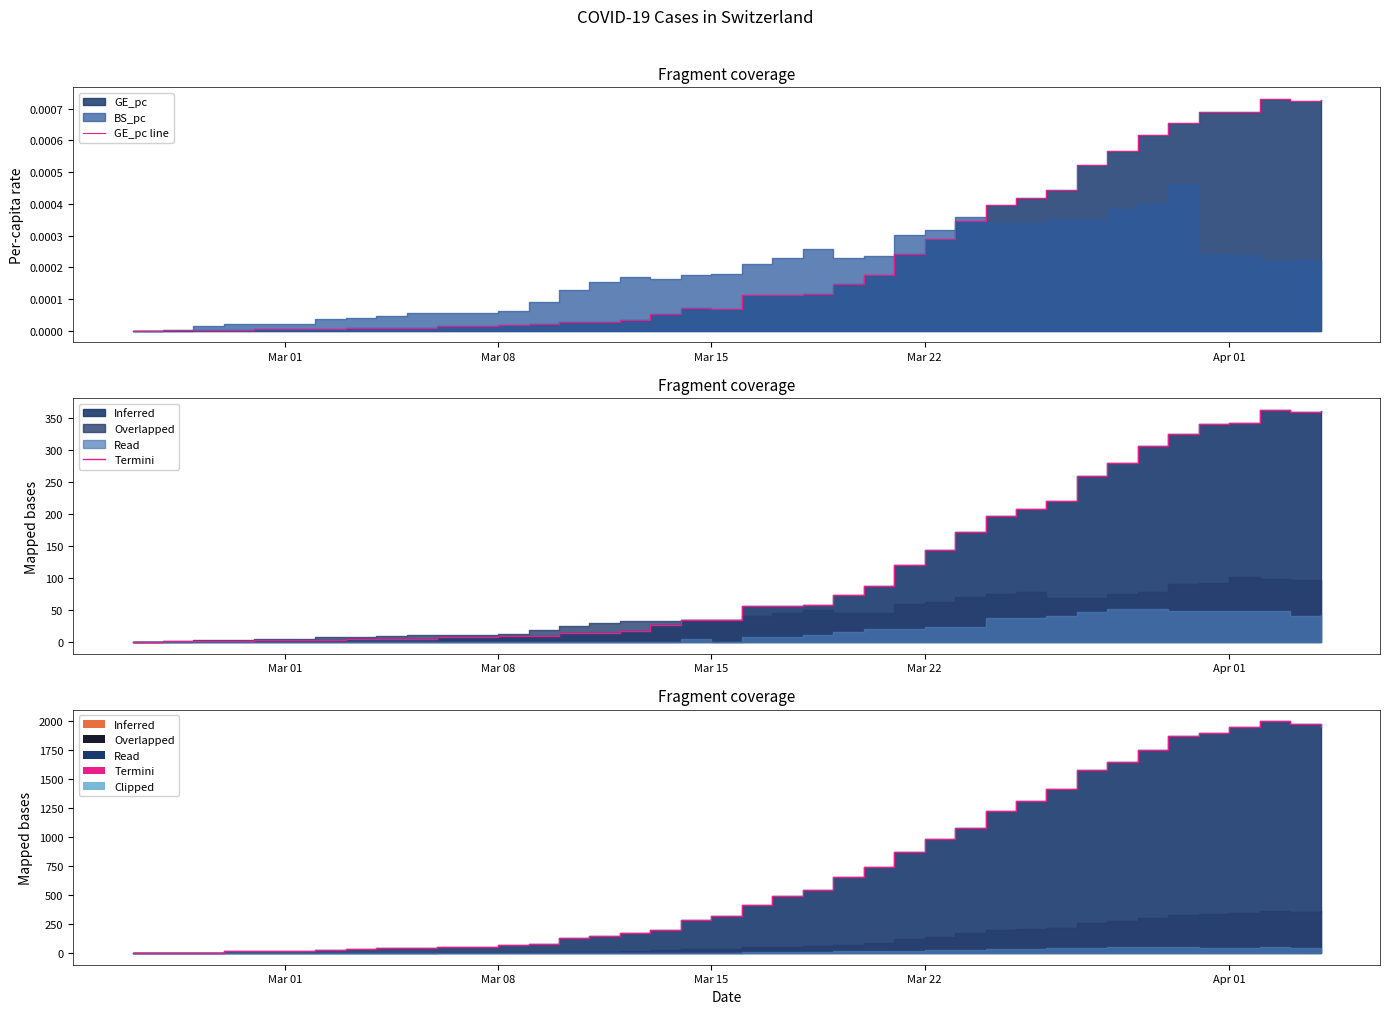

How many data points in GE termini are above 56?

18